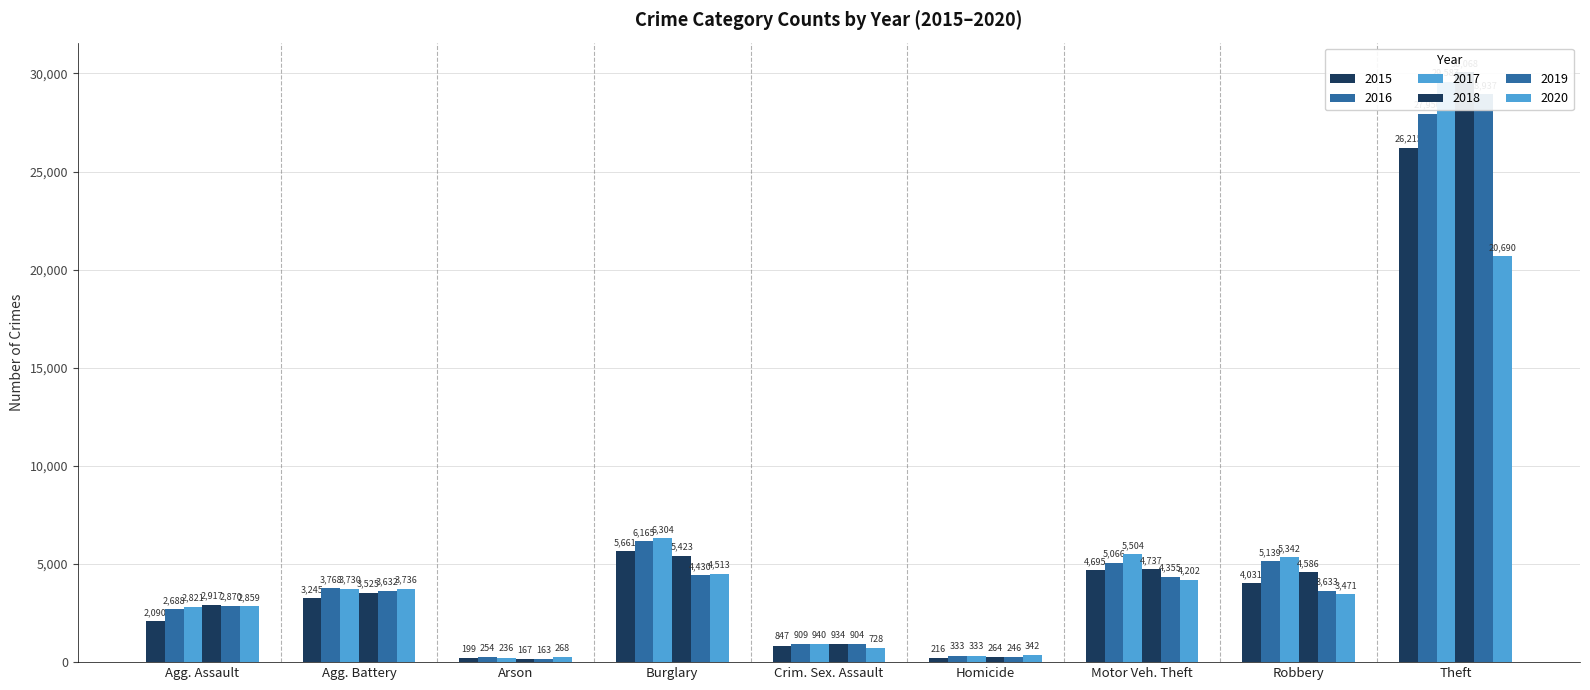

At which category is the sum across all series the highest?

Theft